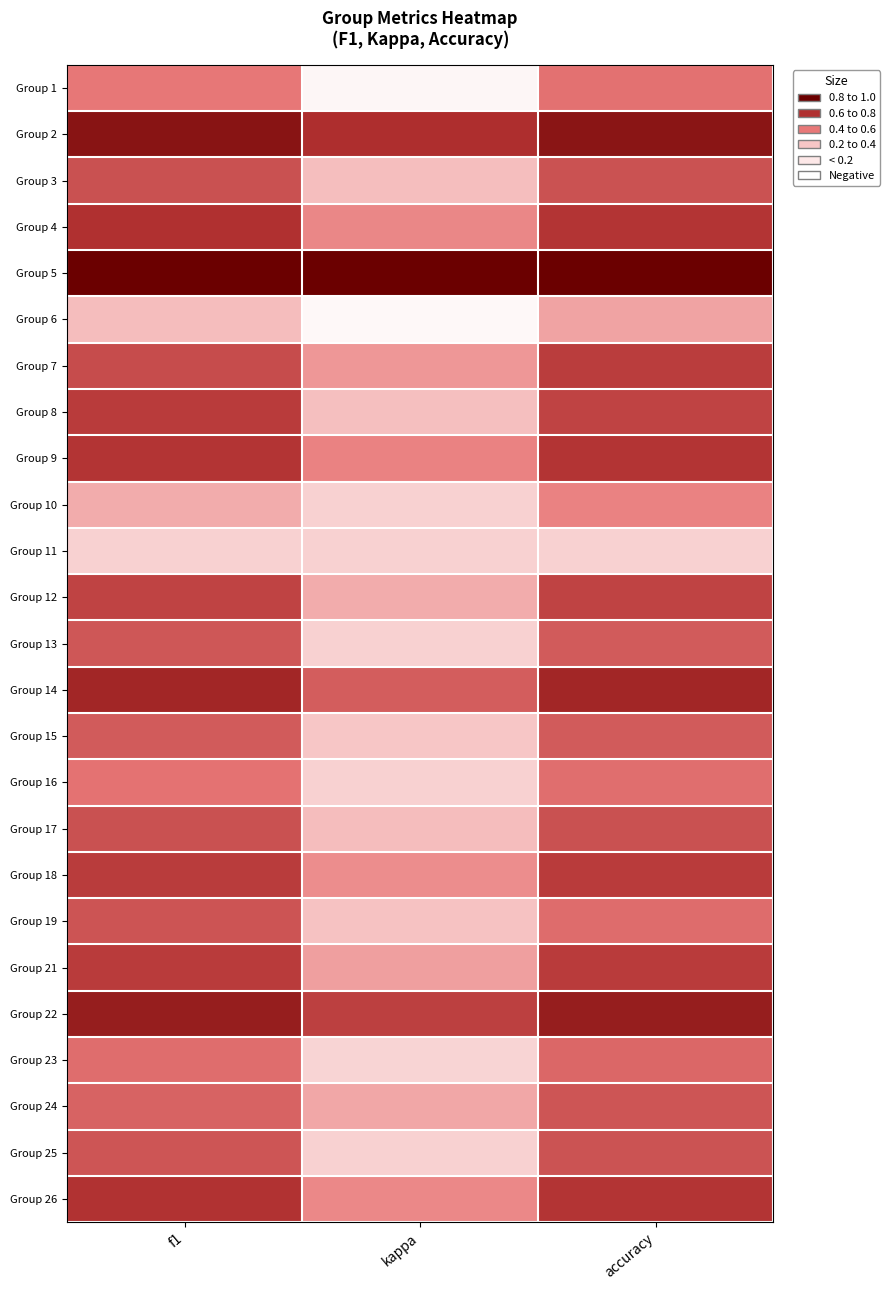

How many distinct data groups are displayed?

25